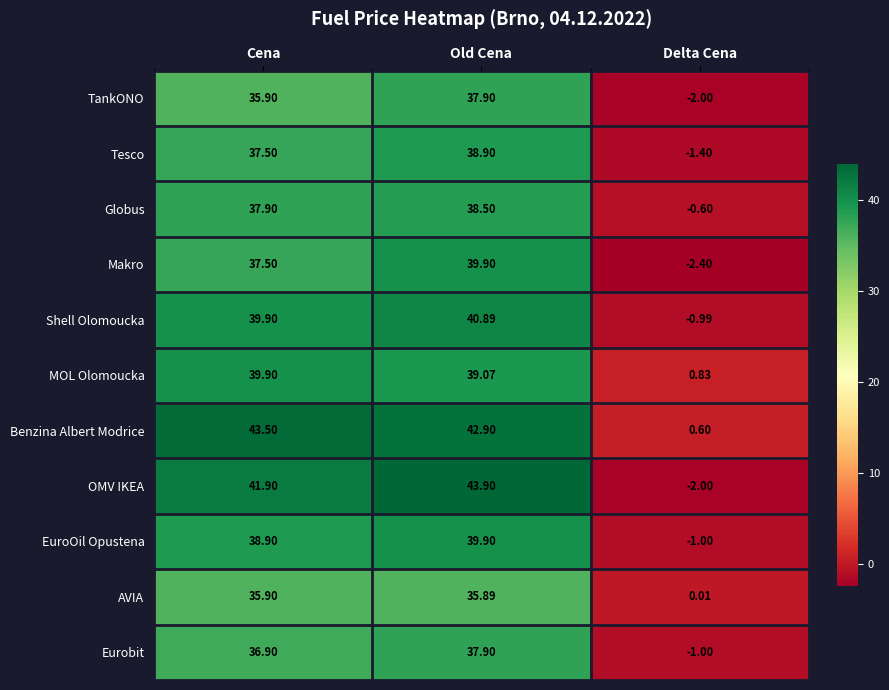

Where is AVIA nearest to the value 17?

Delta Cena